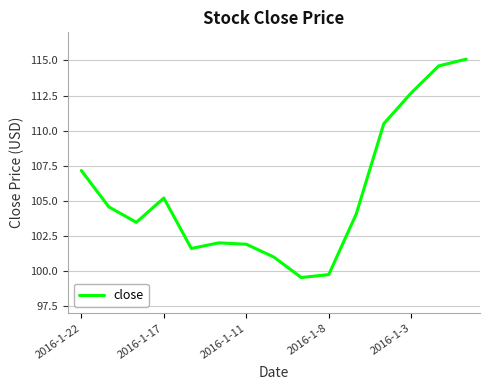

What is the maximum value shown in the chart?

115.1